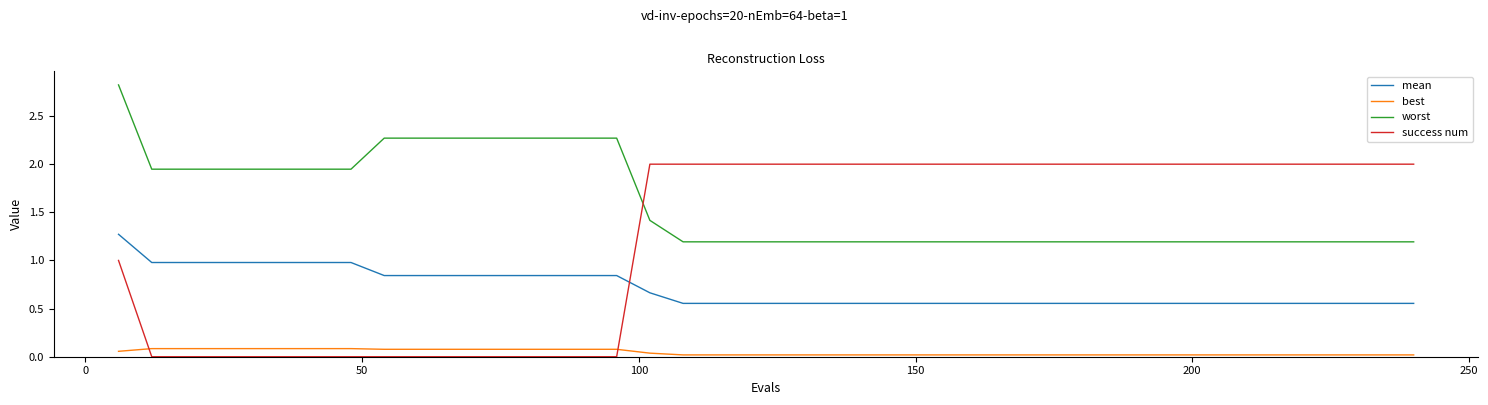

List the series in order of their overall mean, lowest first.

best, mean, success num, worst